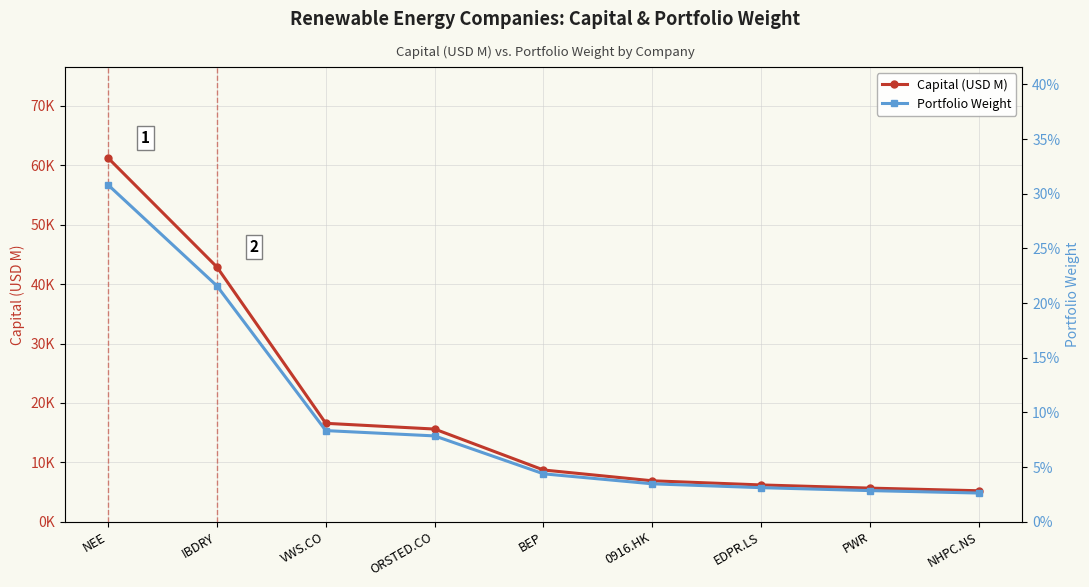

True or false: Capital (USD M) and Portfolio Weight intersect in this chart.

False